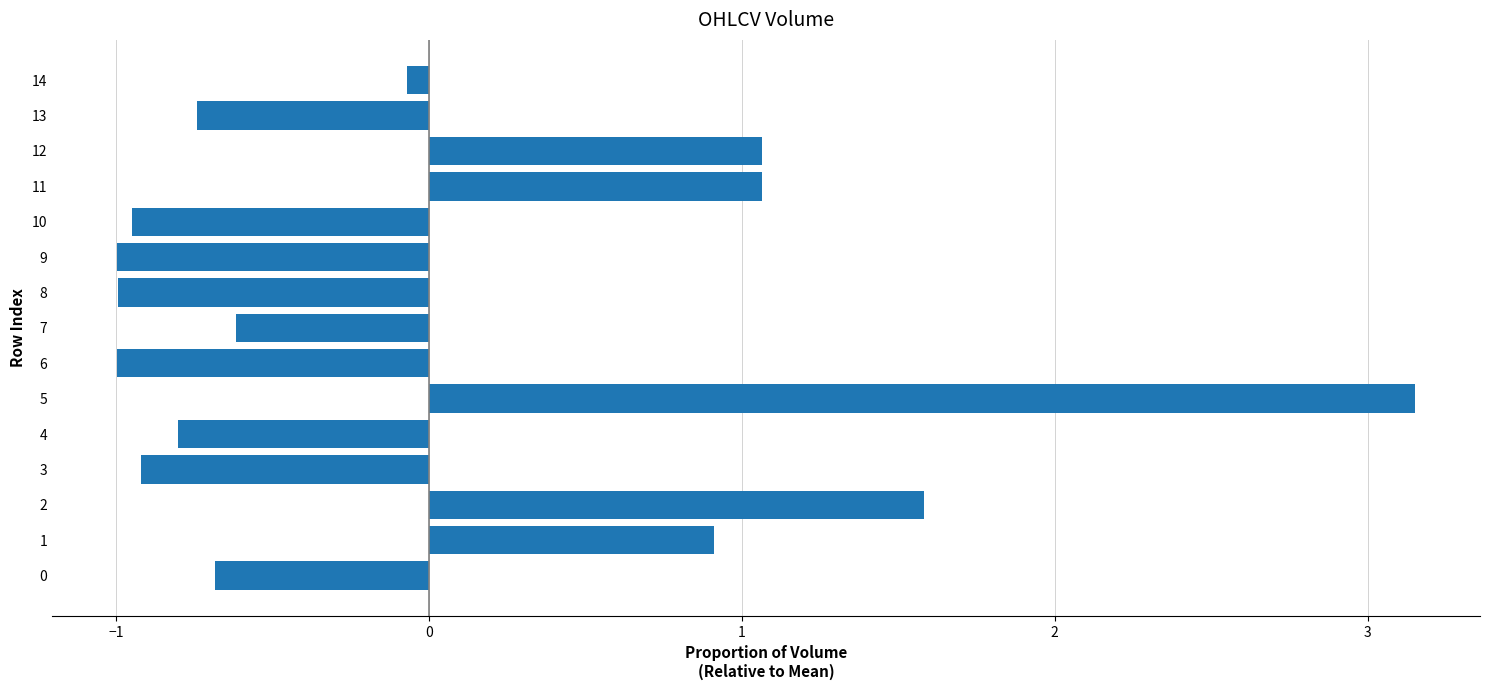

How many distinct data groups are displayed?

1